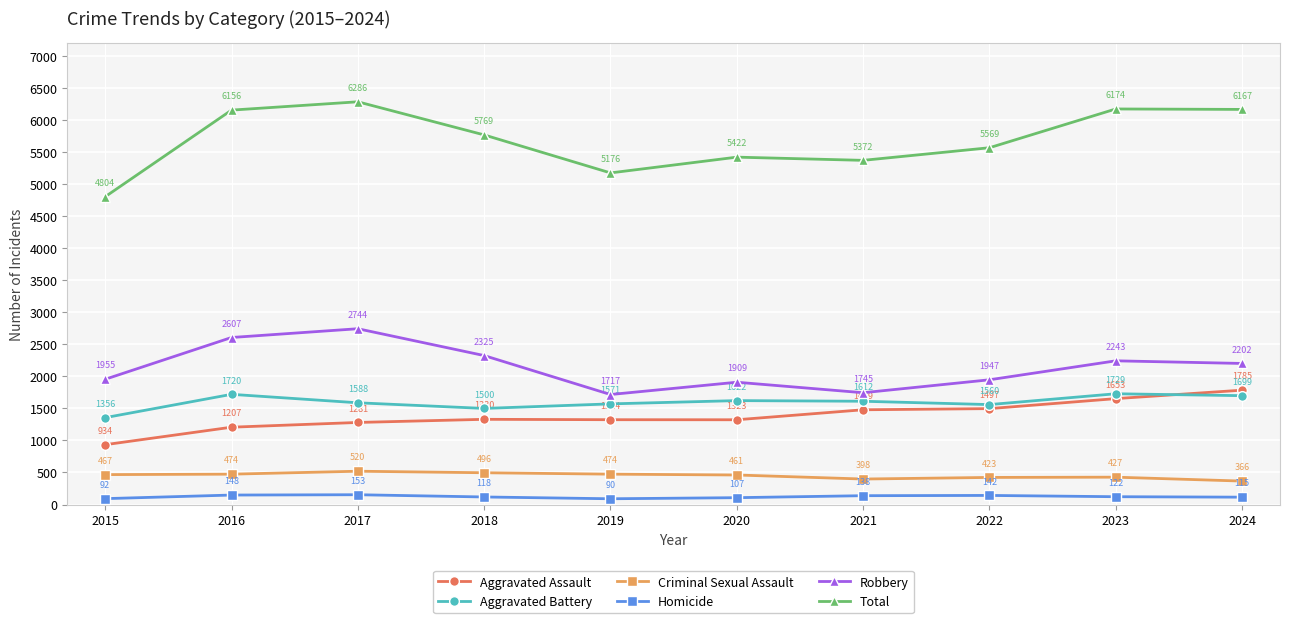

What is the minimum value for Robbery?

1717